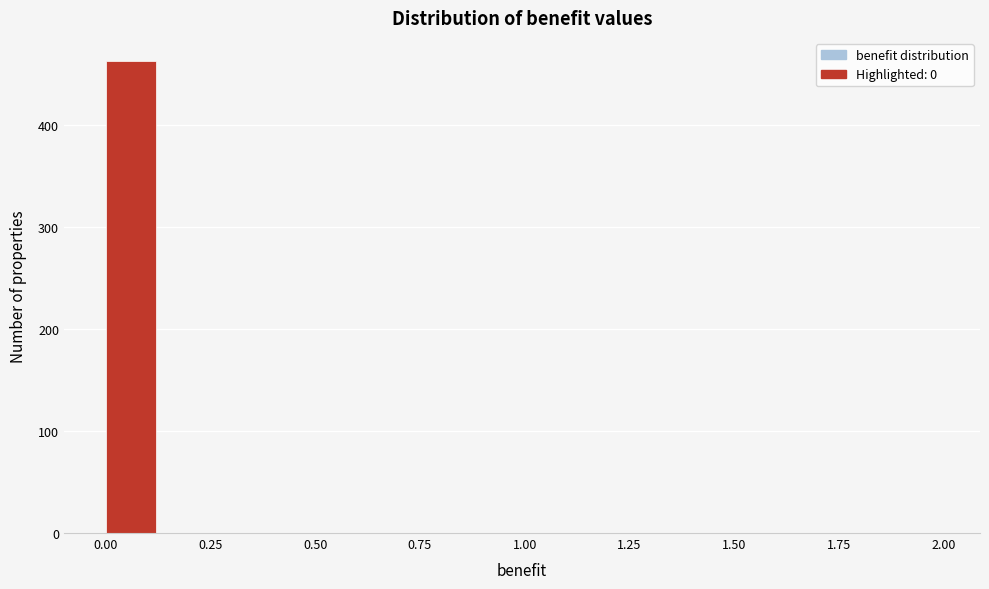

Around what value on the x-axis is the tallest bar? Give the approximate position of its centre, as read against the axis.

0.05